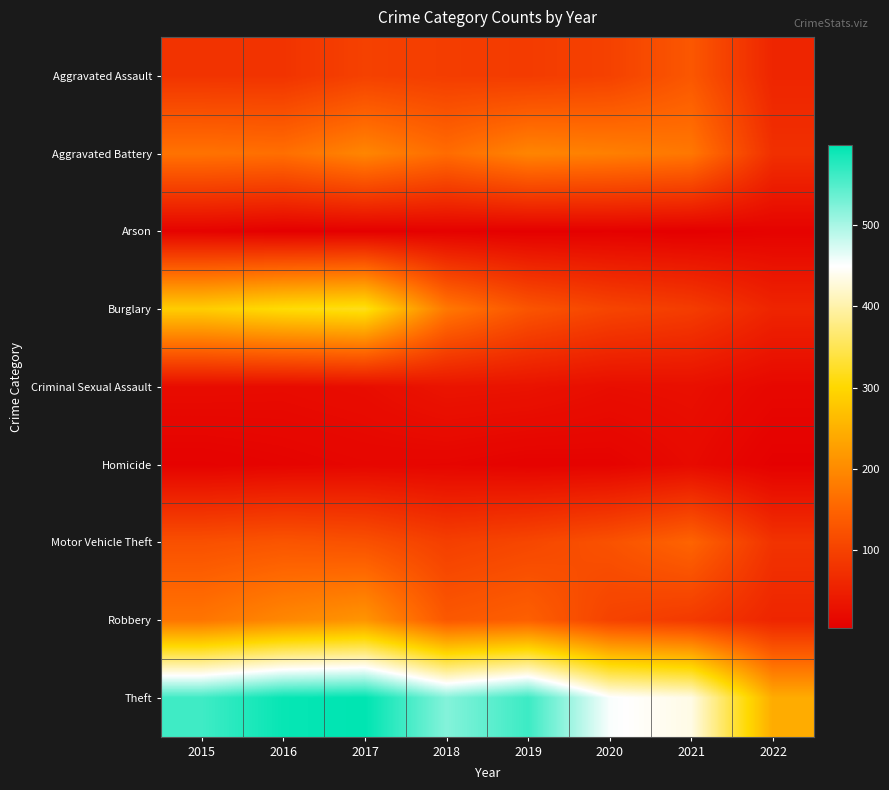

Reading left to right, transcribe all the data shown in this chart.

Aggravated Assault: 2015=79	2016=79	2017=99	2018=93	2019=91	2020=99	2021=131	2022=58
Aggravated Battery: 2015=169	2016=164	2017=194	2018=160	2019=193	2020=186	2021=175	2022=73
Arson: 2015=8	2016=3	2017=4	2018=6	2019=4	2020=5	2021=3	2022=8
Burglary: 2015=286	2016=307	2017=318	2018=176	2019=127	2020=104	2021=92	2022=57
Criminal Sexual Assault: 2015=21	2016=20	2017=23	2018=33	2019=31	2020=24	2021=26	2022=15
Homicide: 2015=7	2016=10	2017=13	2018=12	2019=8	2020=9	2021=19	2022=5
Motor Vehicle Theft: 2015=121	2016=128	2017=122	2018=96	2019=107	2020=123	2021=149	2022=78
Robbery: 2015=172	2016=196	2017=213	2018=132	2019=143	2020=101	2021=88	2022=58
Theft: 2015=561	2016=594	2017=599	2018=521	2019=563	2020=453	2021=435	2022=243